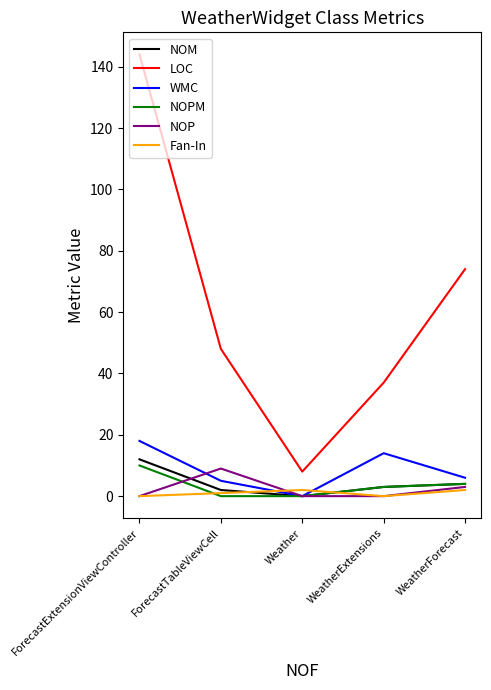

Does the chart have visible grid lines?

No